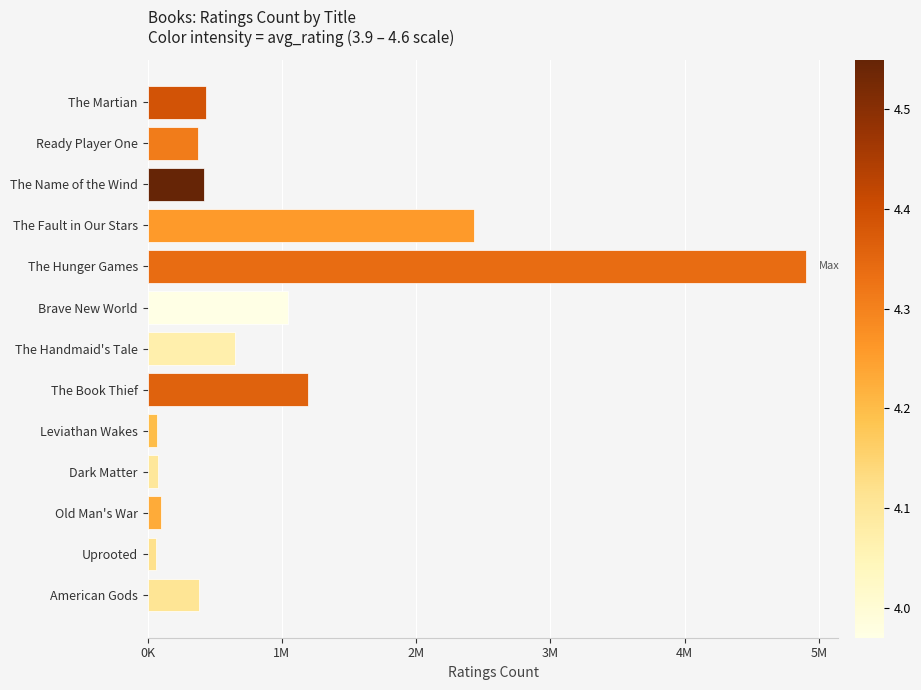

Which series has the widest spread of Y values?

ratings_count